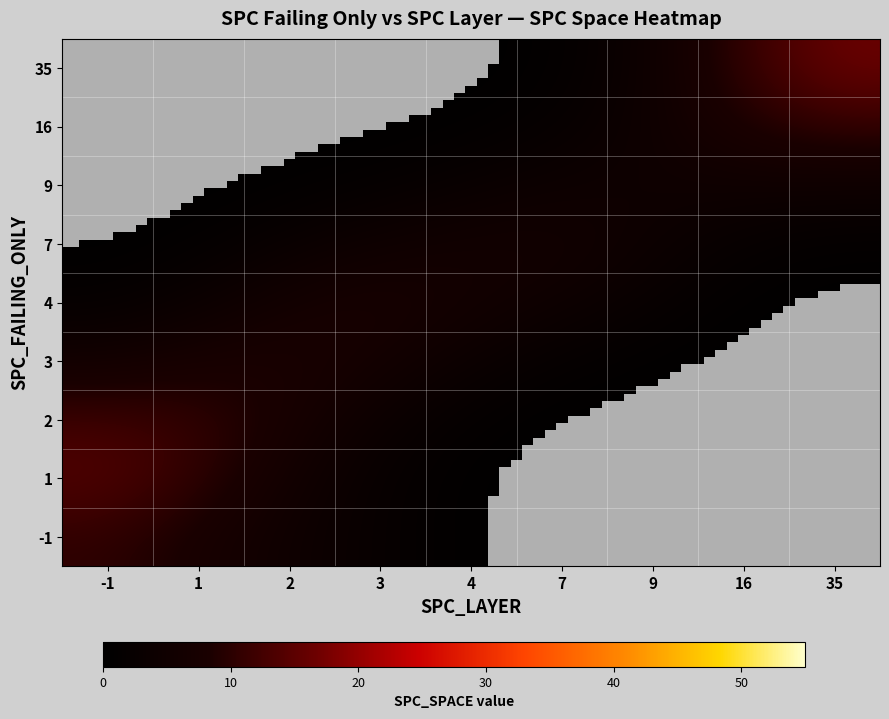

Where is 16 nearest to the value 18?

1